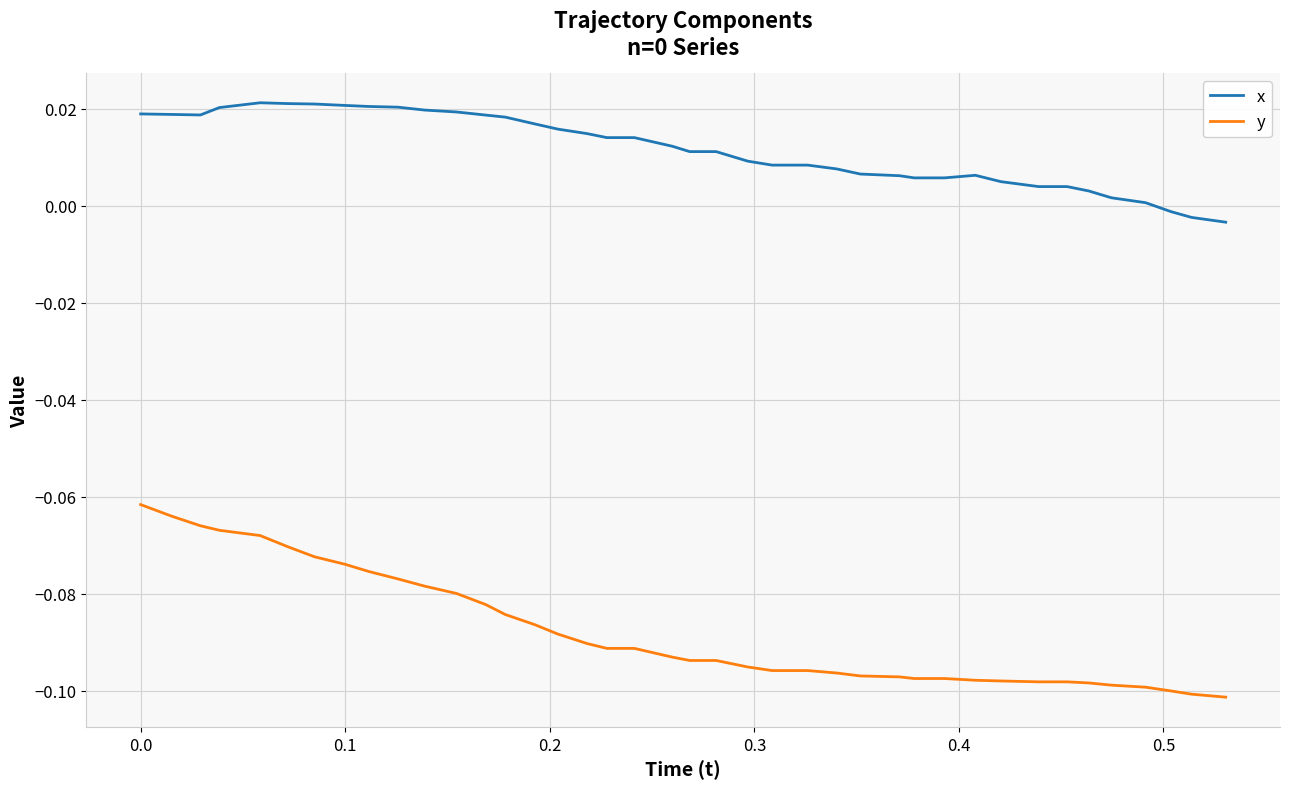

How many distinct data groups are displayed?

2